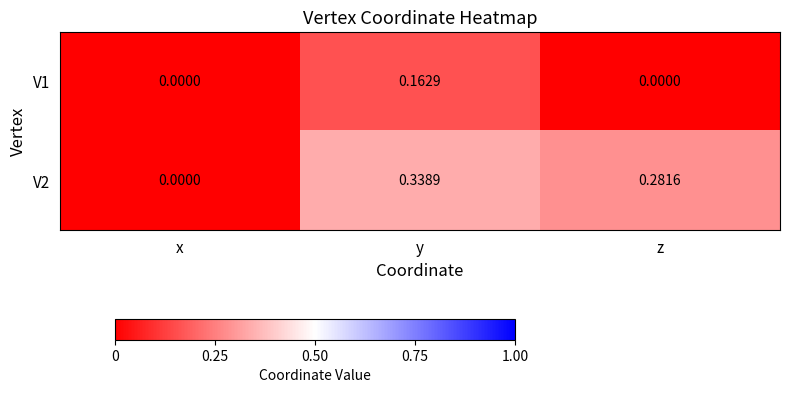

Rank the categories by V2 value from lowest to highest.

x, z, y